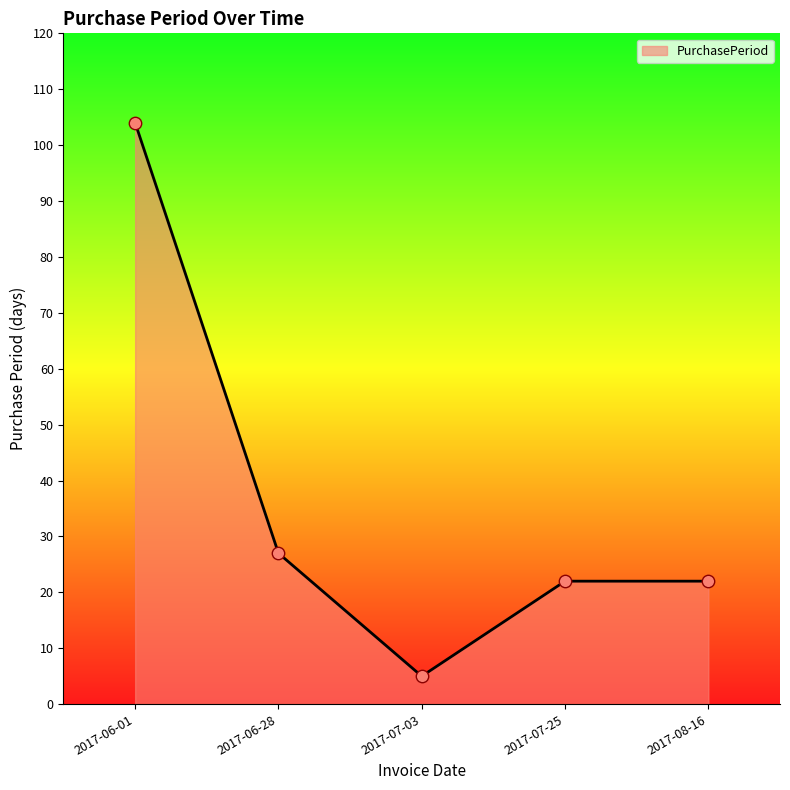

Approximately how many times larger is the value at 2017-08-16 compared to 2017-07-03?

4.4